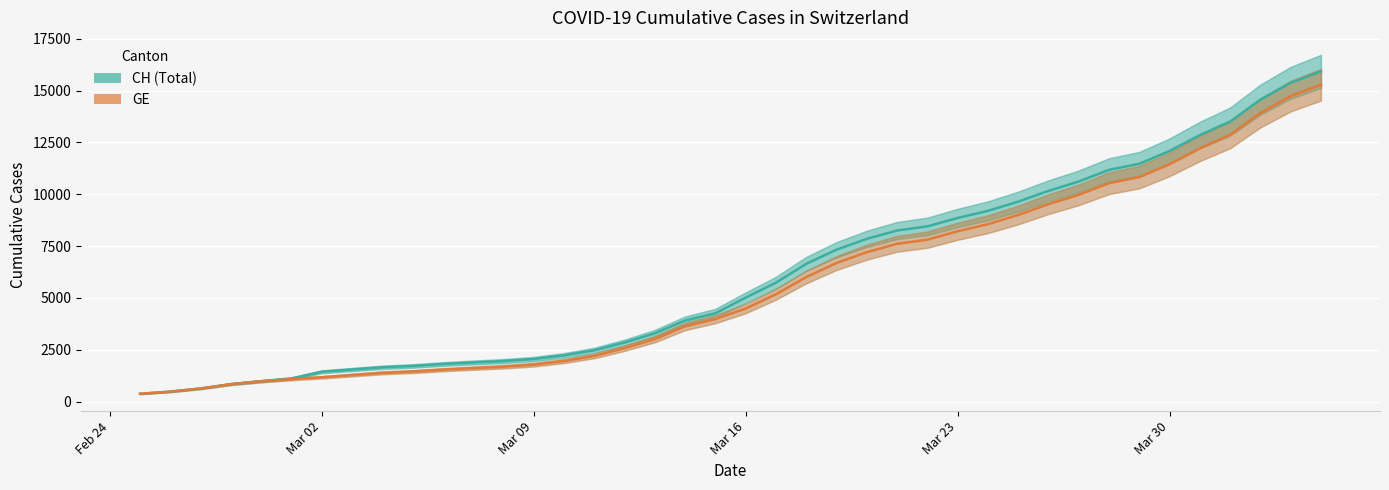

How many categories are shown in the chart?

40